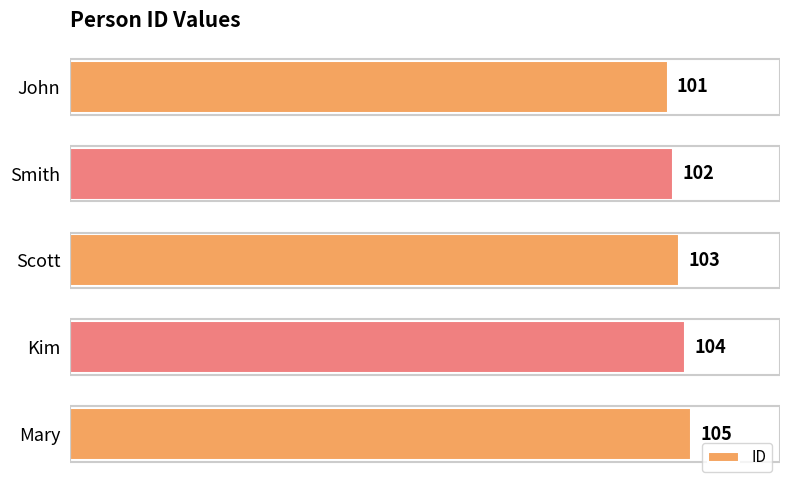

What is the ratio of the value at John to the value at Smith?

1.0